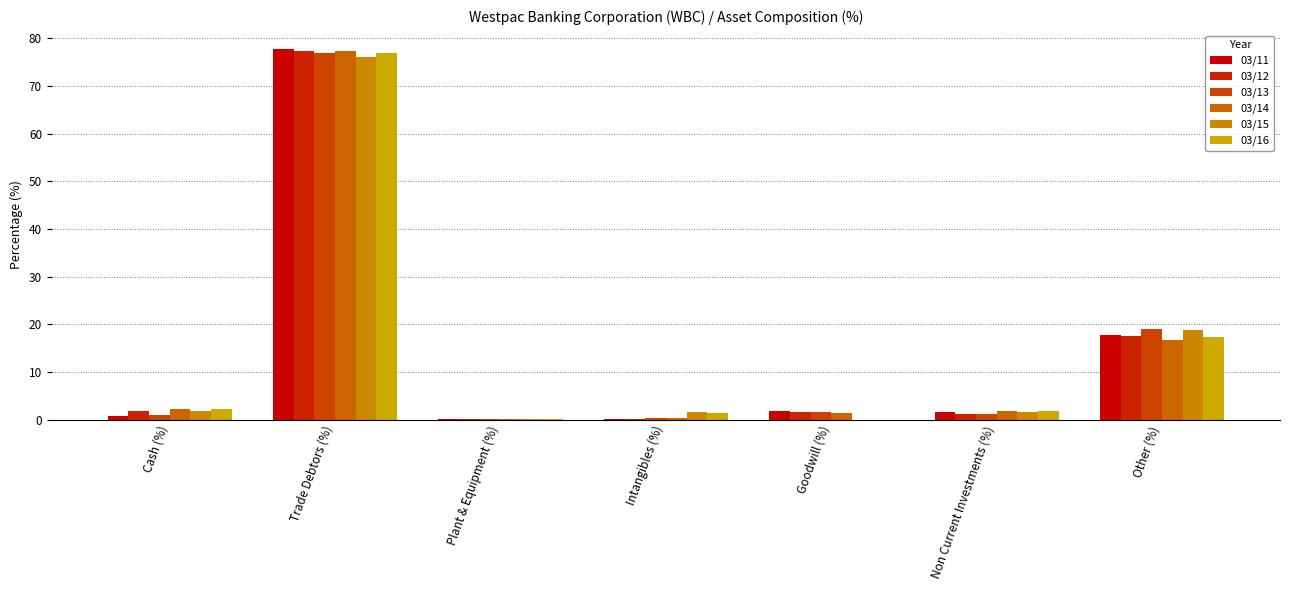

What is the maximum value for 03/15?

76.0